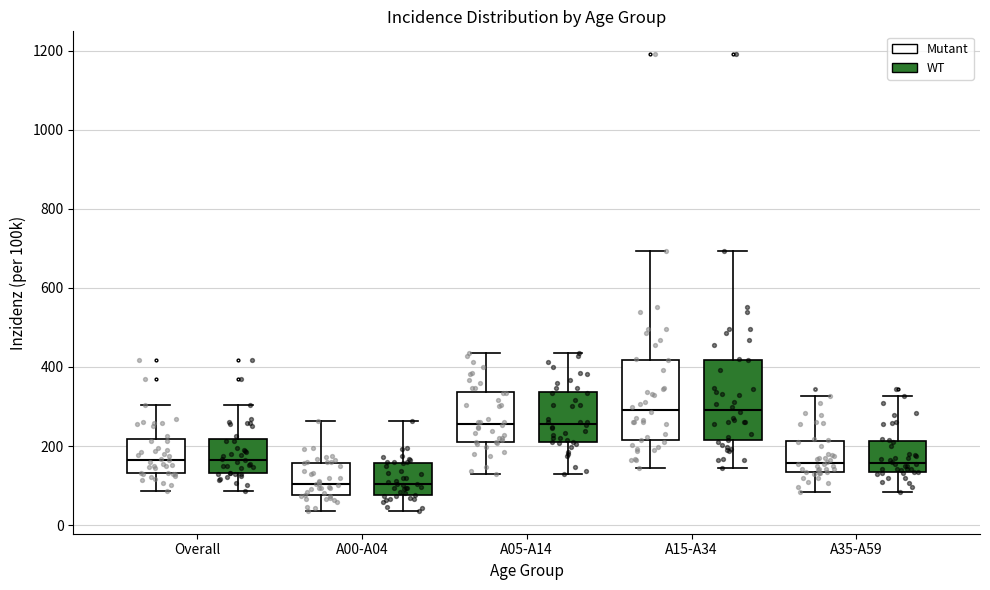

Where does the median line of the box for A00-A04 (Mutant) sit on the y-axis? The values are not printed on the chart, so give them approximately, as read against the axis.

100